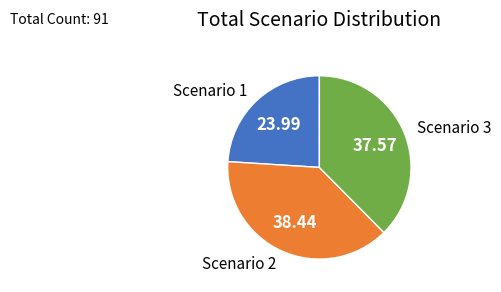

Rank the categories by value from lowest to highest.

Scenario 1, Scenario 3, Scenario 2